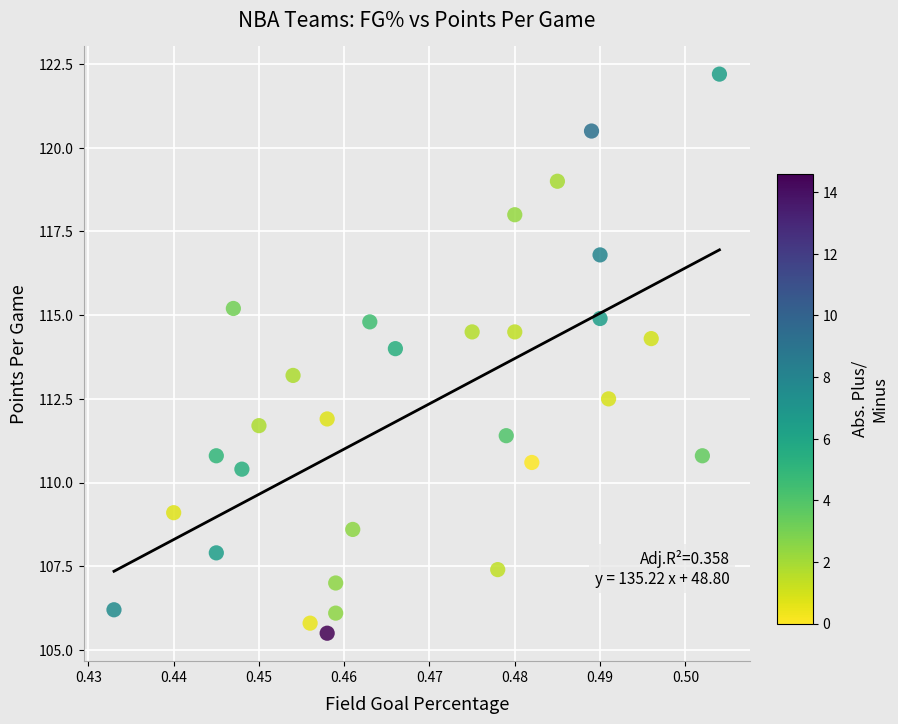

What is the range of Y values (max minus min)?

16.7